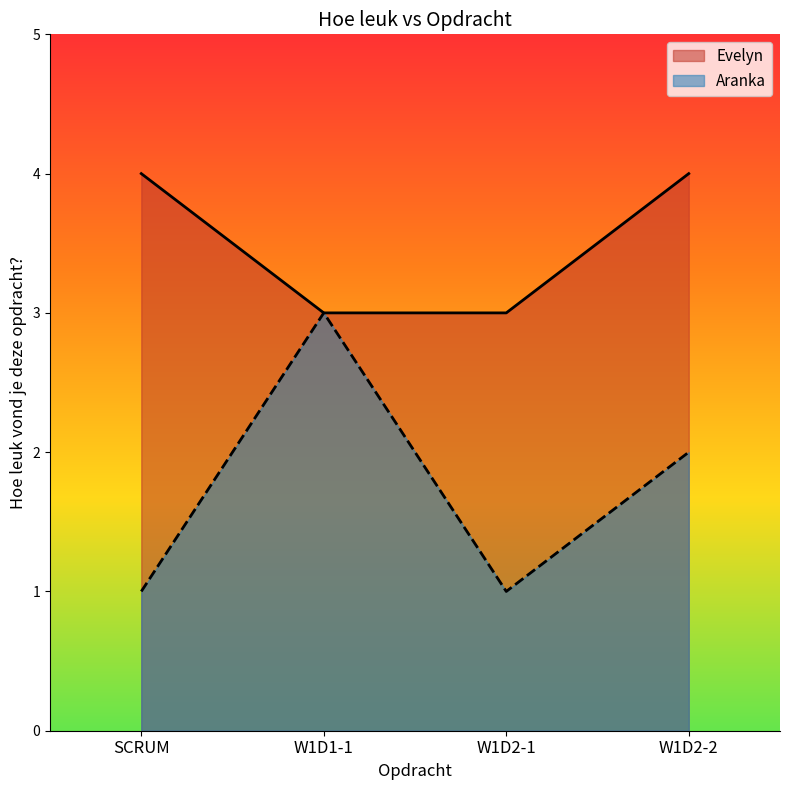

Which series has the widest spread of values?

Aranka